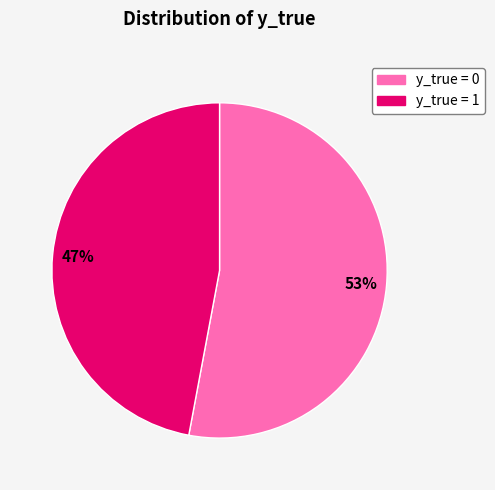

Does any single category account for the majority?

Yes